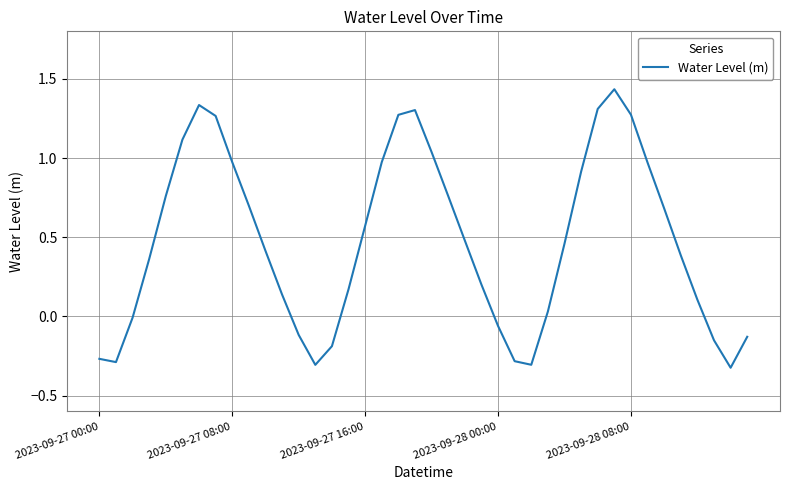

What is the difference between the maximum and minimum values?

1.8